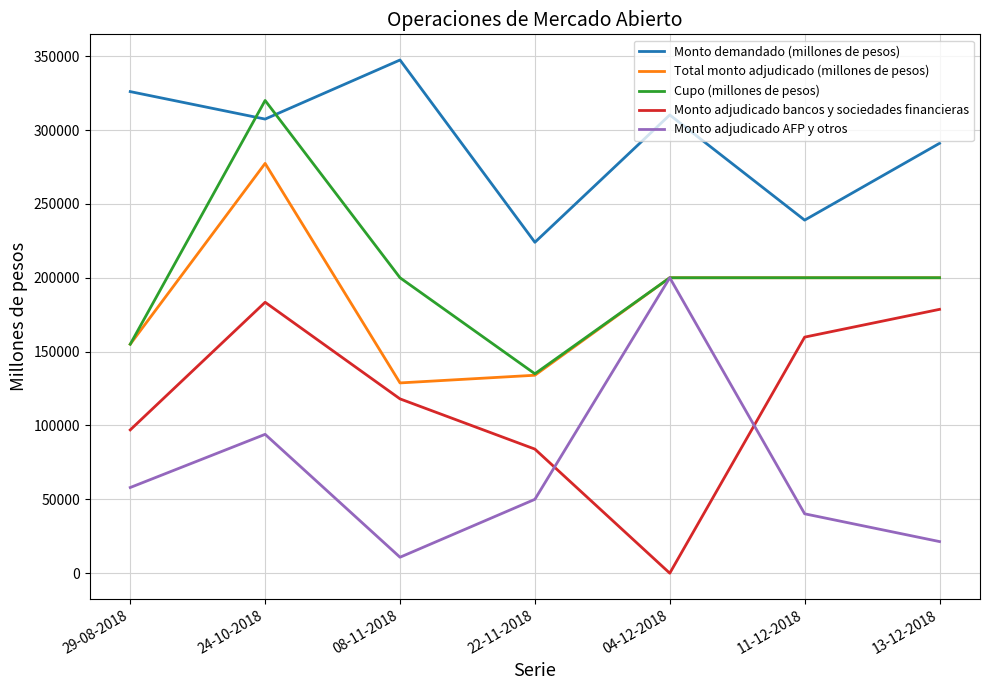

Between 08-11-2018 and 22-11-2018, which series saw the biggest shift?

Monto demandado (millones de pesos)